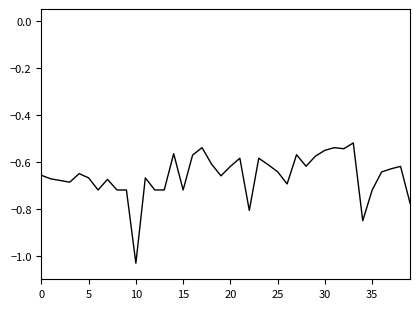

What is the difference between the maximum and minimum values?

0.5